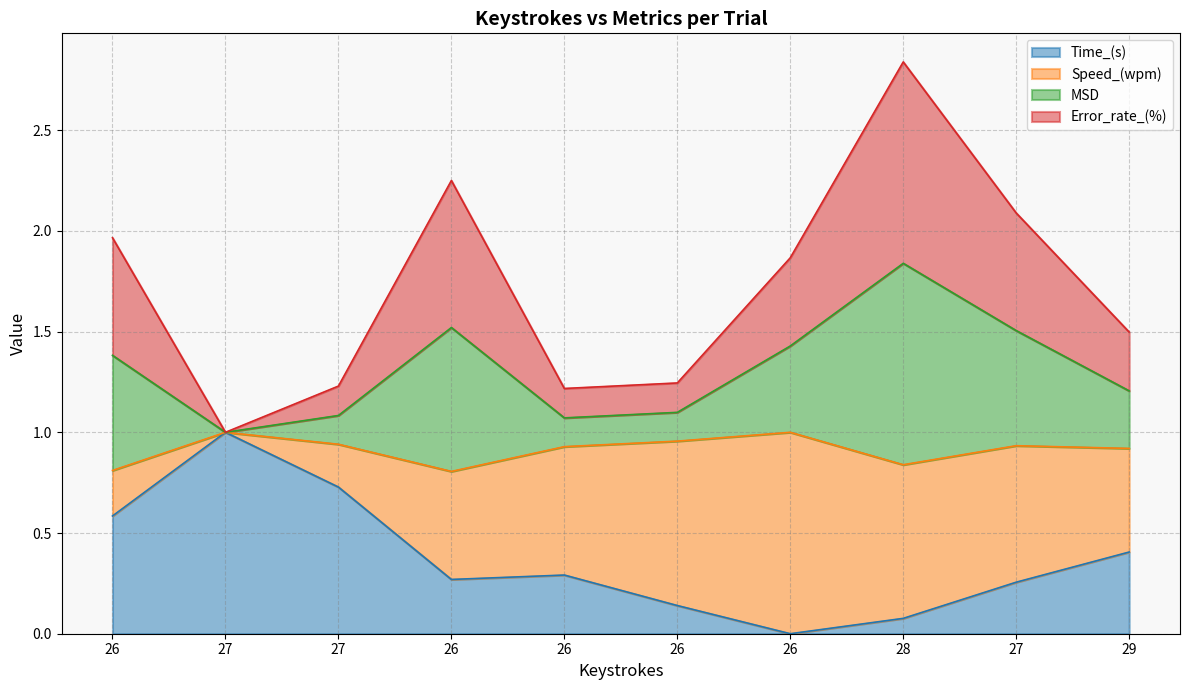

At which category is the sum across all series the highest?

28